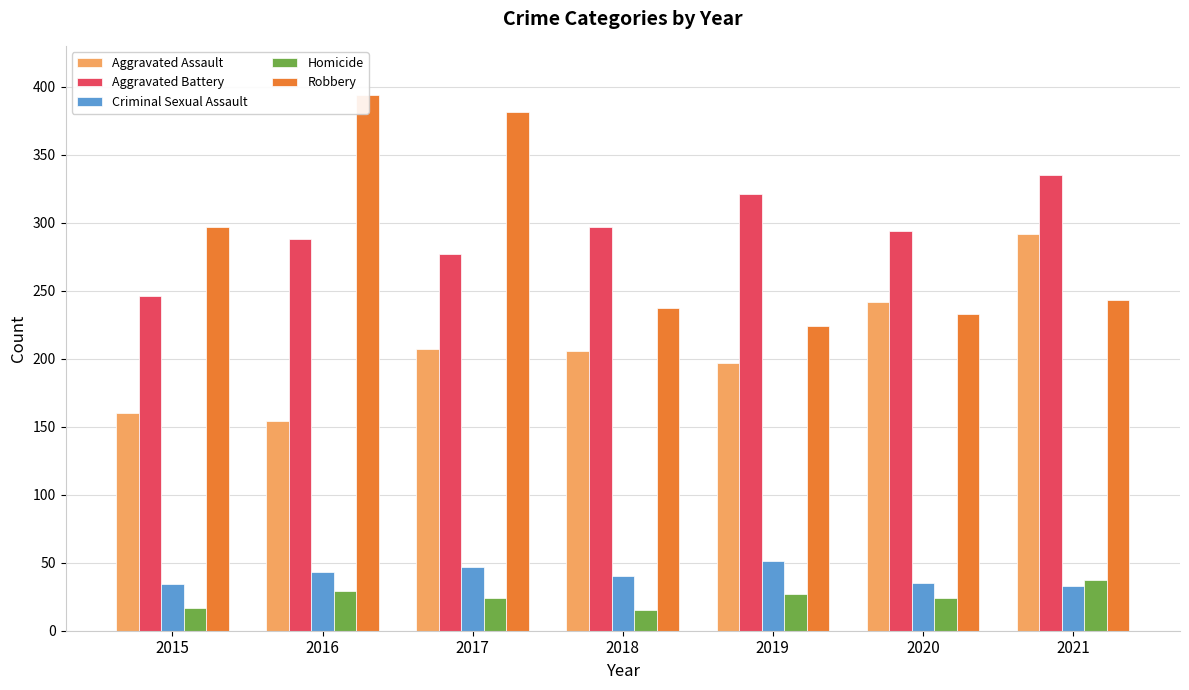

What are all the series names shown in the legend?

Aggravated Assault, Aggravated Battery, Criminal Sexual Assault, Homicide, Robbery